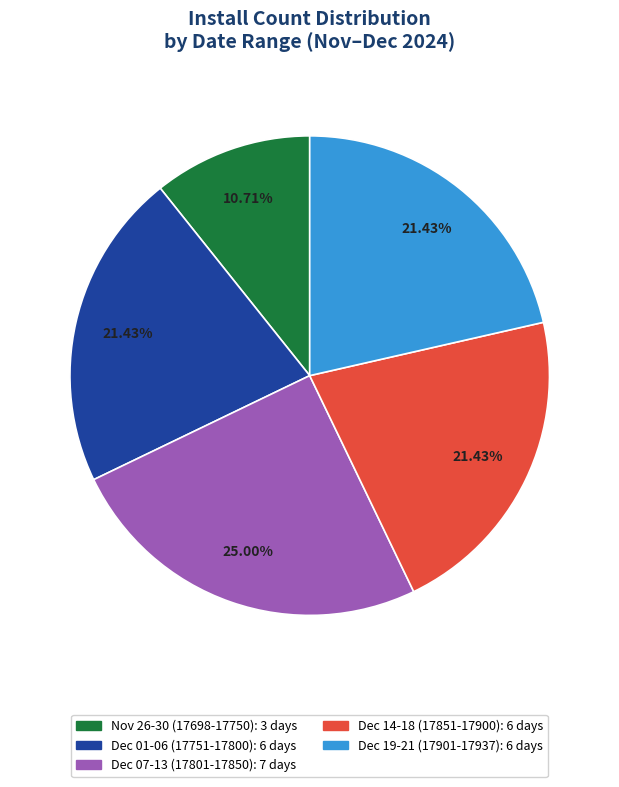

Does any single category account for the majority?

No